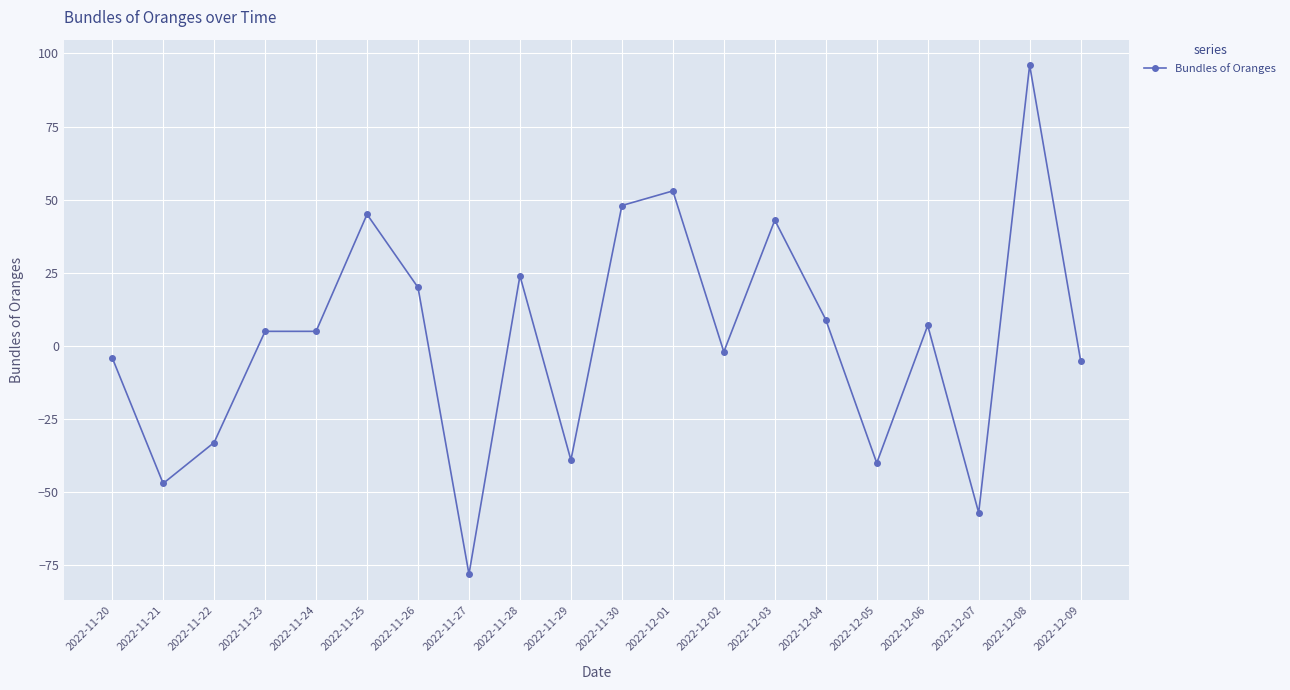

What is the change in value from 2022-12-06 to 2022-12-09?

-12